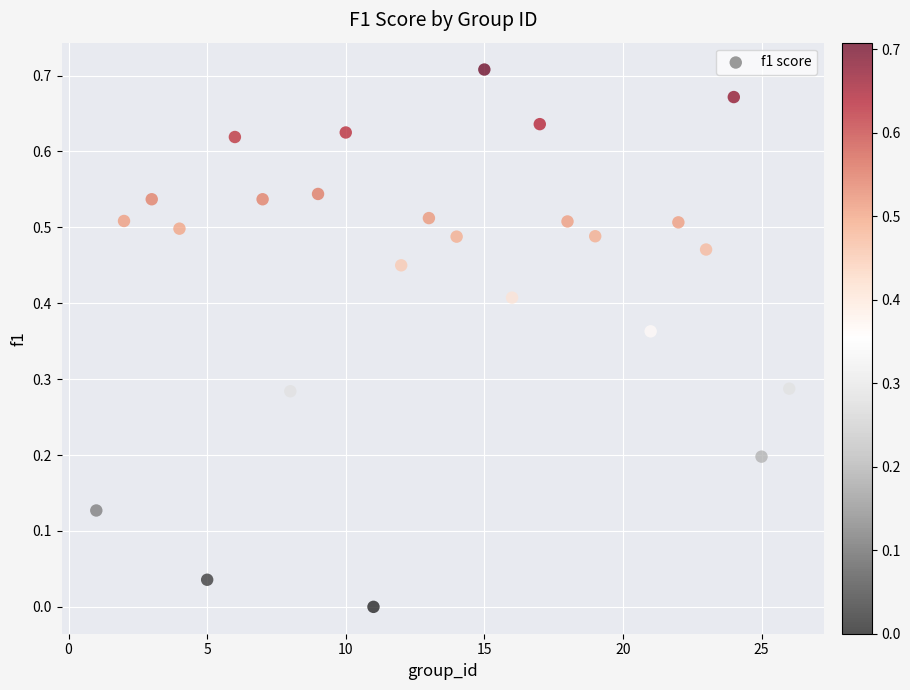

Count the number of points in this scatter plot.

25